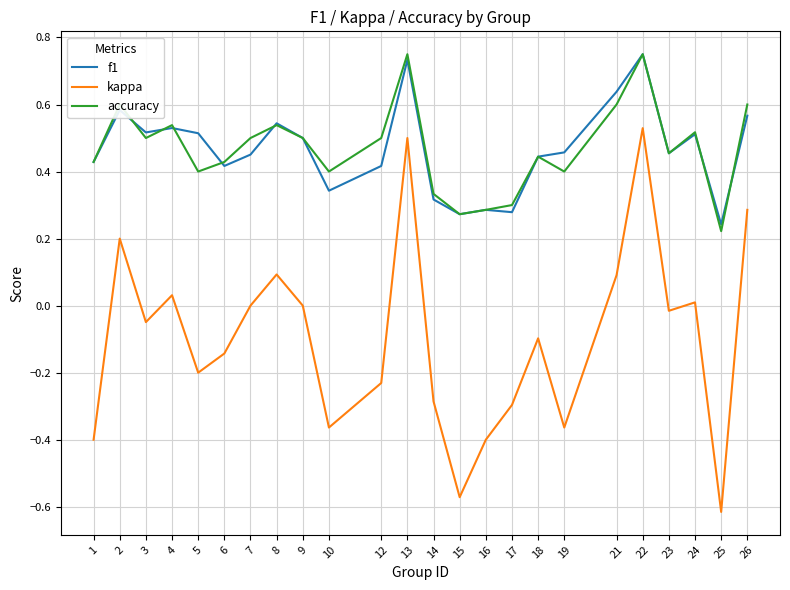

At which category does the chart reach its minimum across all series?

25